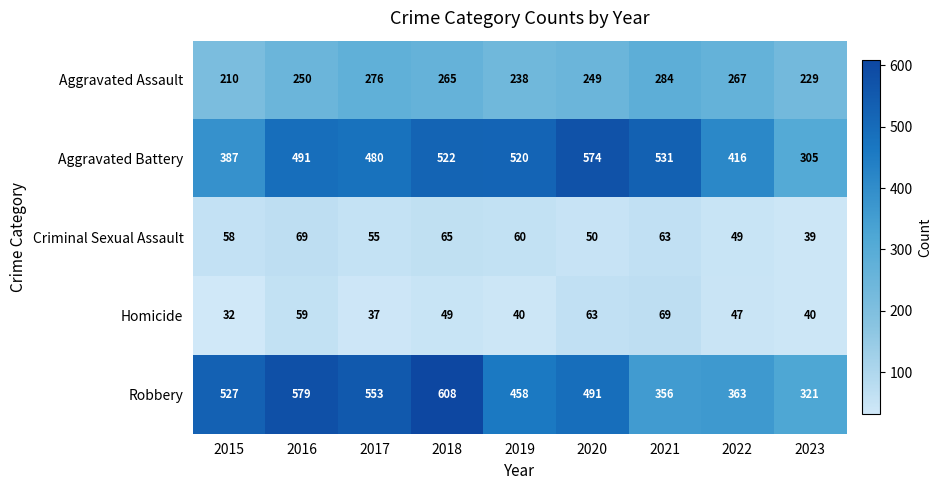

Which series has the largest total across all categories?

Robbery